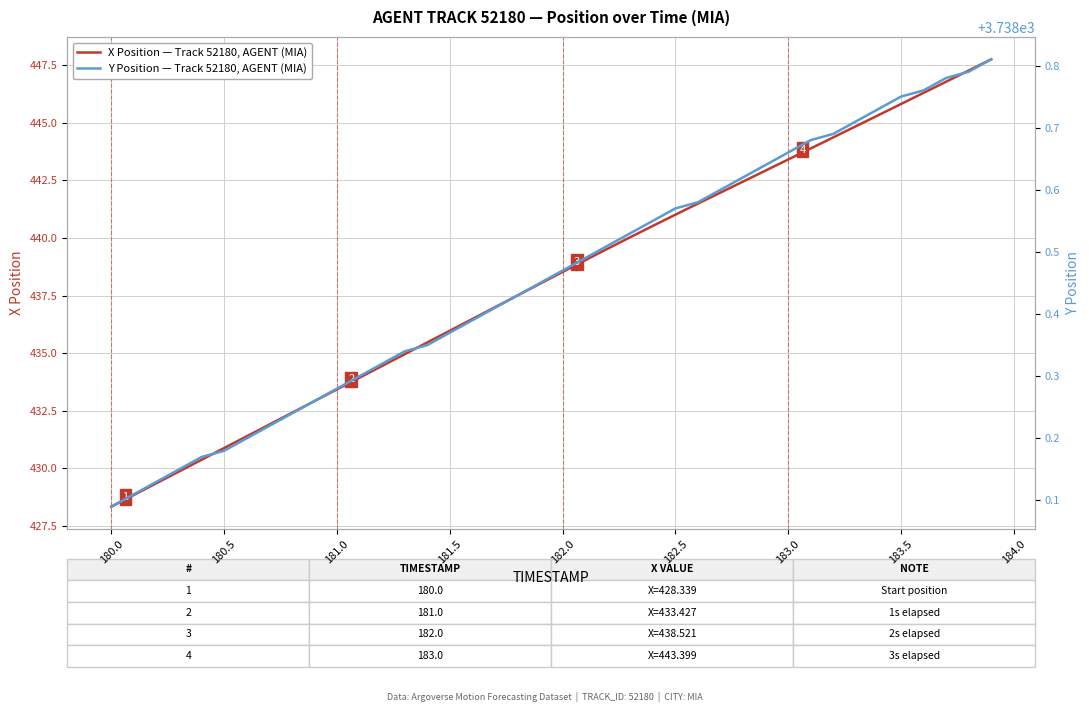

What is the maximum value for X Position — Track 52180, AGENT (MIA)?

447.7